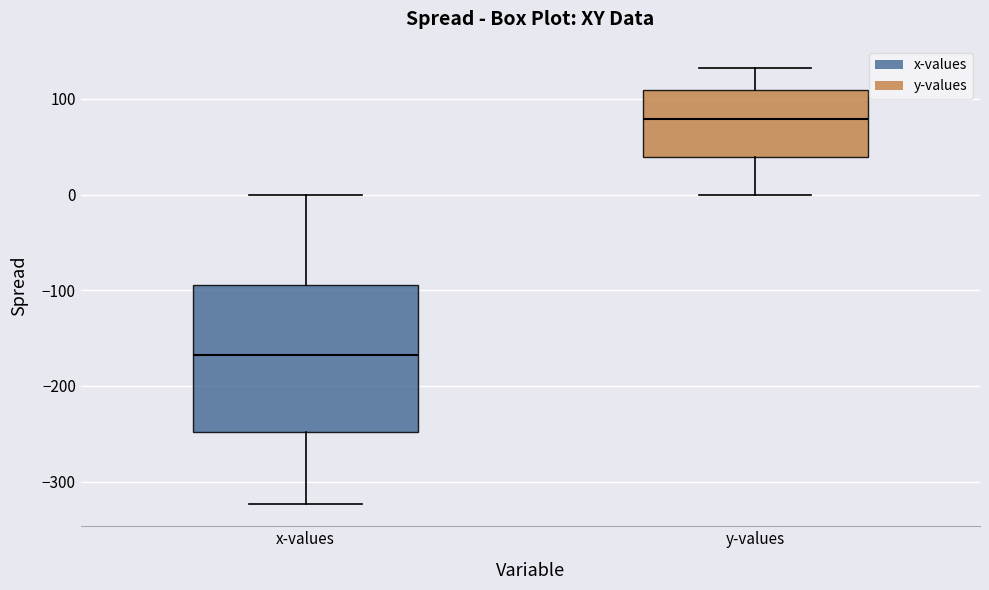

Reading left to right, transcribe this box plot: for each box, give where its median line is, the range the box spans, and where its two whiskers end, as read against the y-axis. The values are not printed on the chart, so give them approximately, as read against the axis.

x-values: median -170, box -250 to -90, whiskers -320 to 0
y-values: median 80, box 40 to 110, whiskers 0 to 130